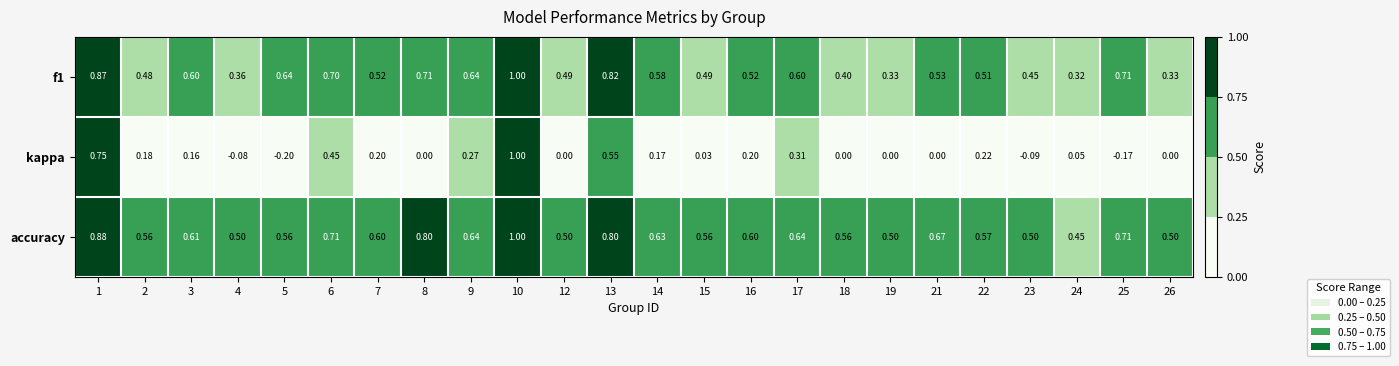

Which series has the largest range (max minus min)?

kappa